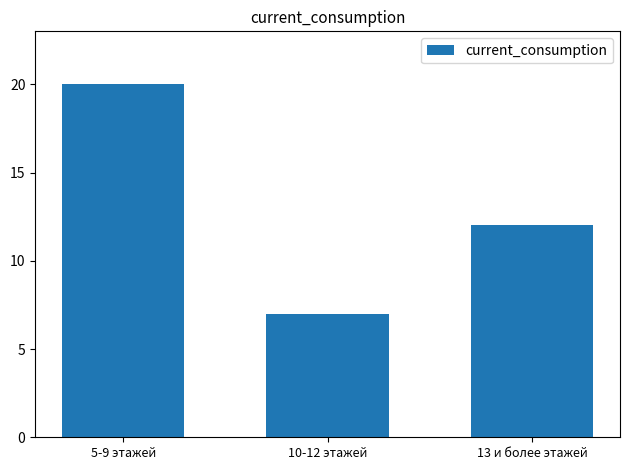

What is the label of the 2nd bar from the left?

10-12 этажей